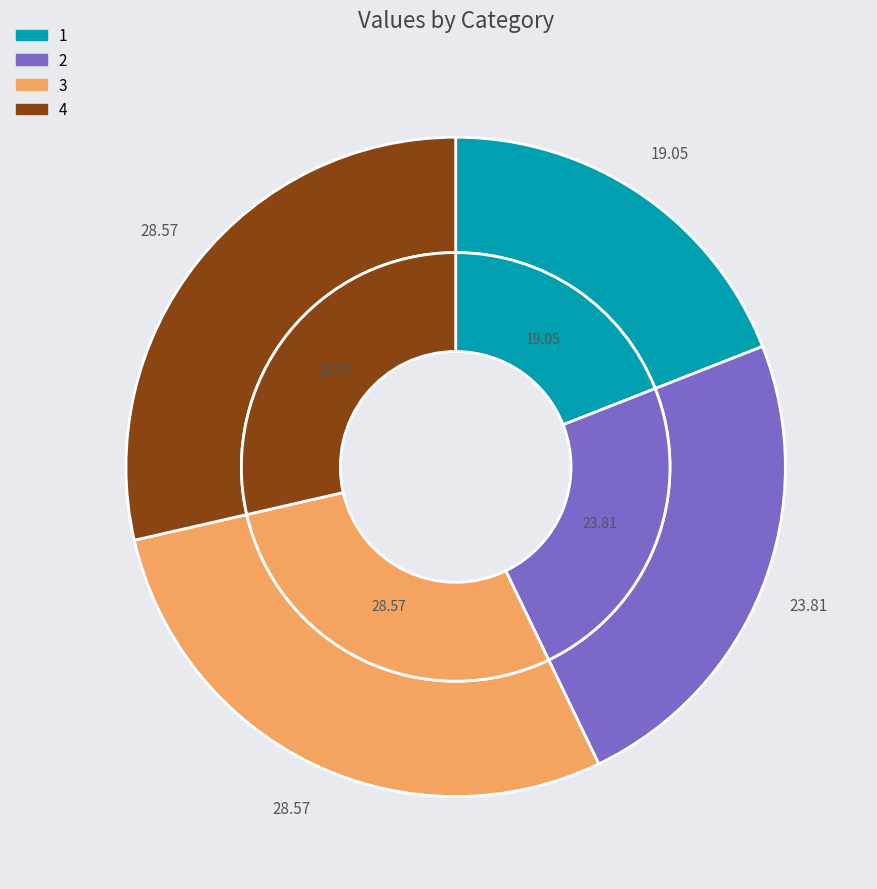

Combined, do 3 and 1 account for over 50%?

No